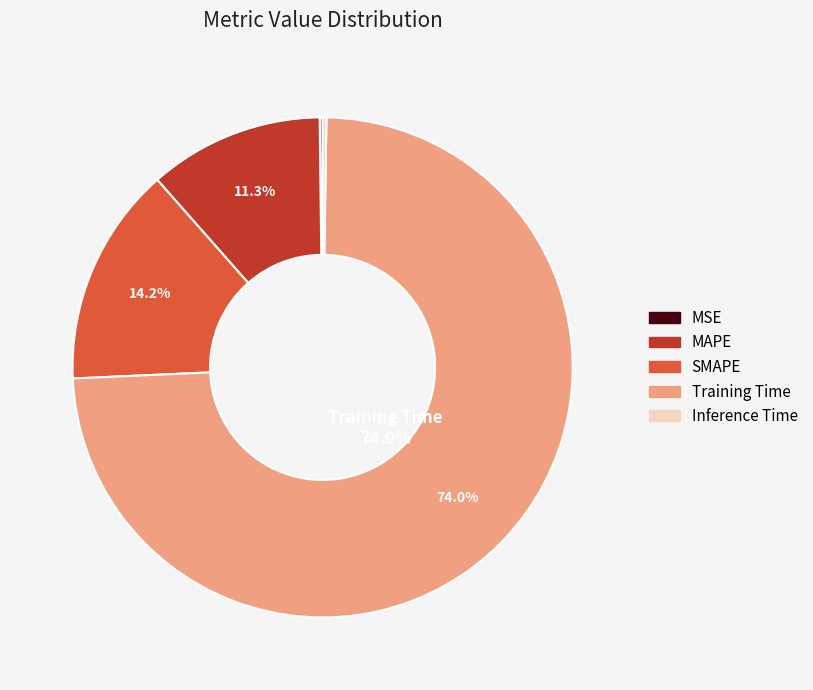

How much of the chart is everything except SMAPE?

85.8%